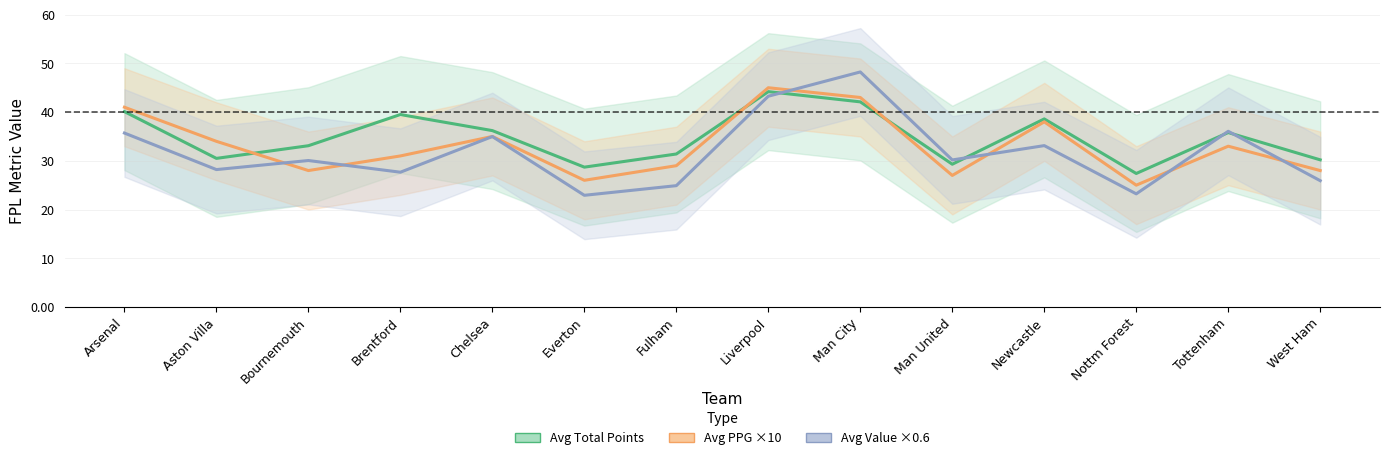

The value of Avg Value ×0.6 at Liverpool is 43.3. True or false?

True